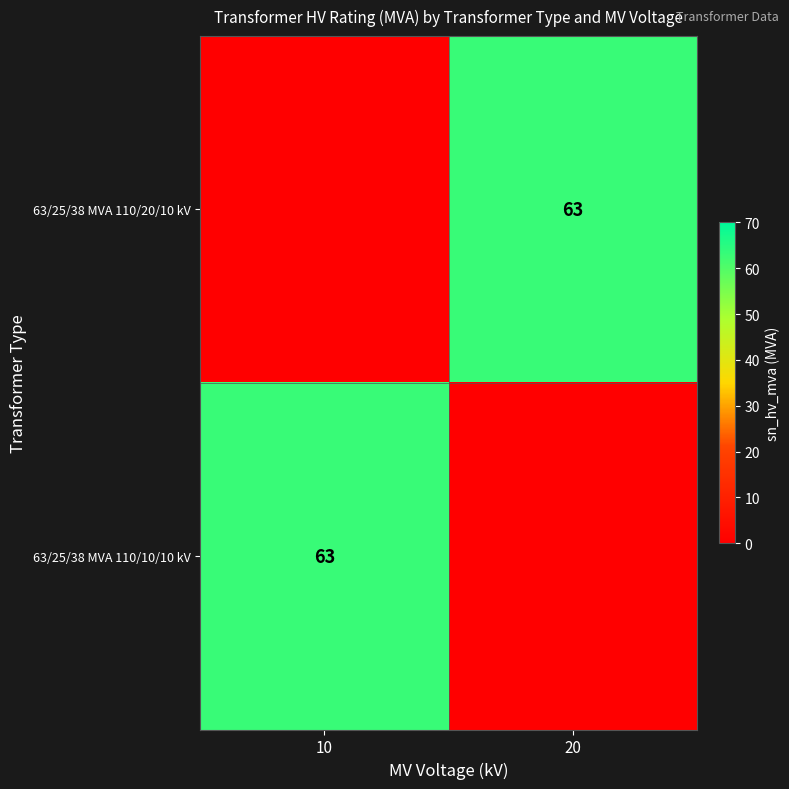

The value of 63/25/38 MVA 110/20/10 kV at 20 is 63. True or false?

True